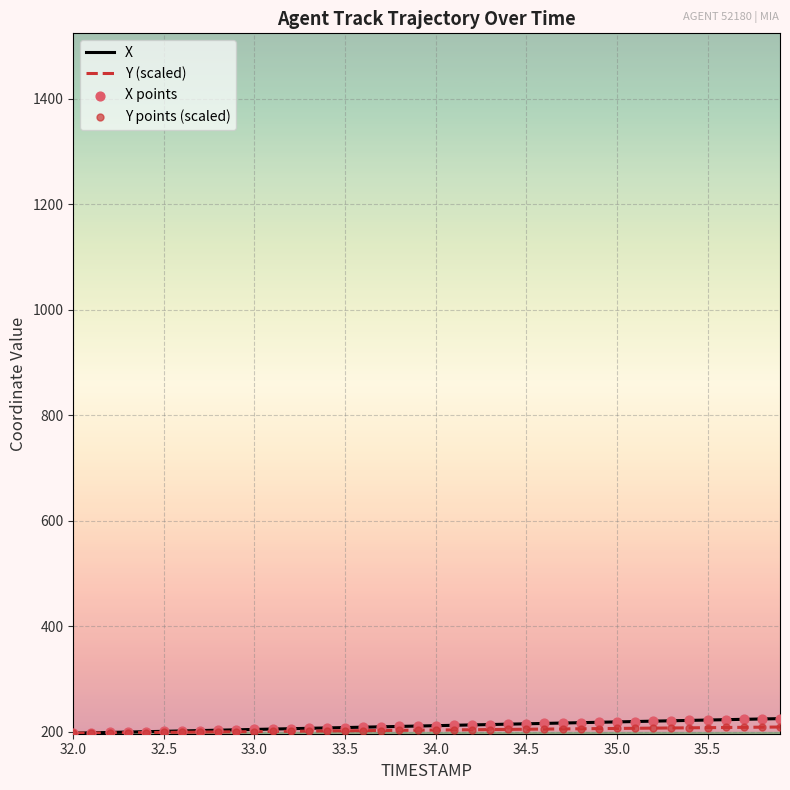

What is the smallest value displayed?

197.3